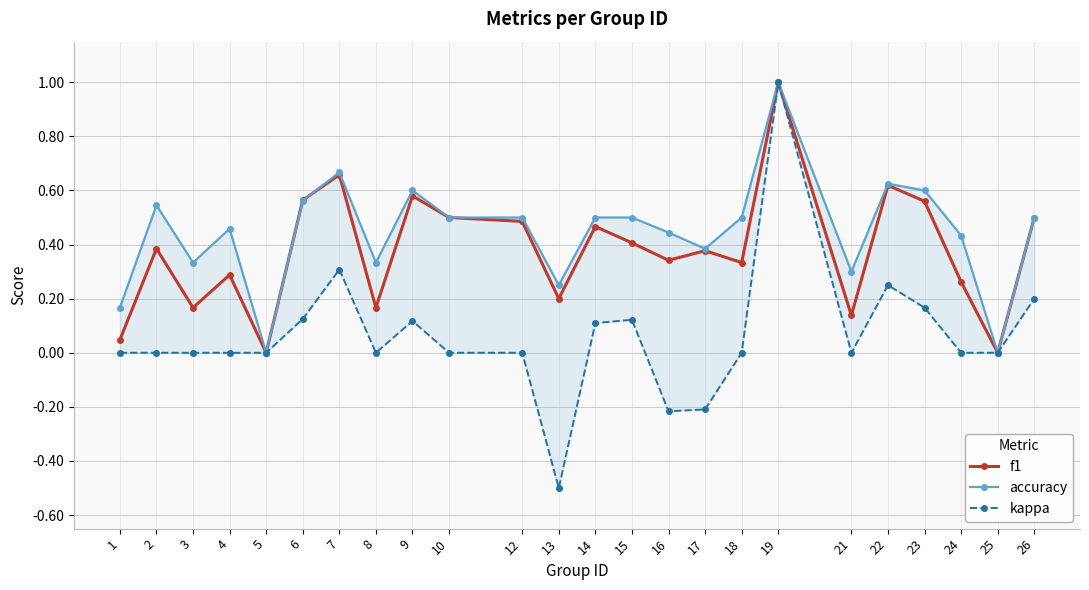

How many accuracy values are between 0 and 1?

24